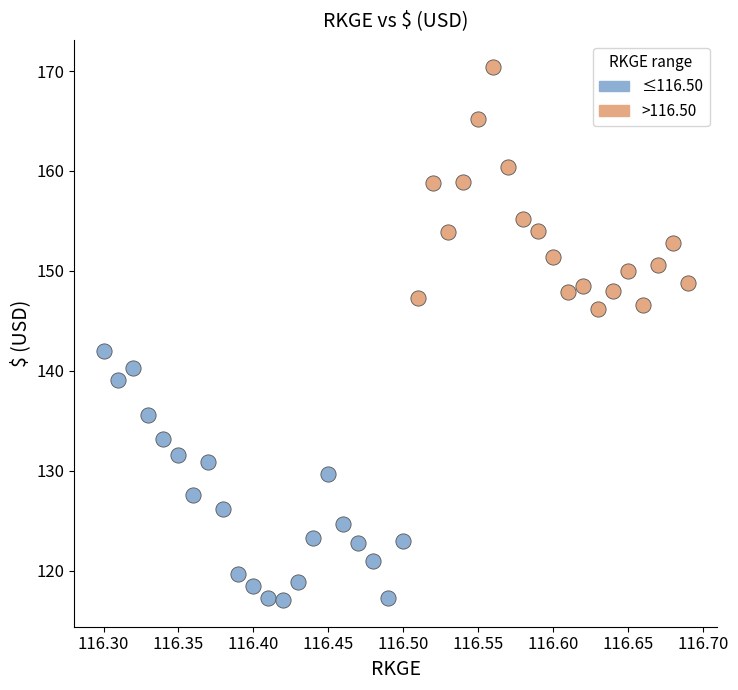

Which series reaches the minimum Y coordinate?

≤116.50